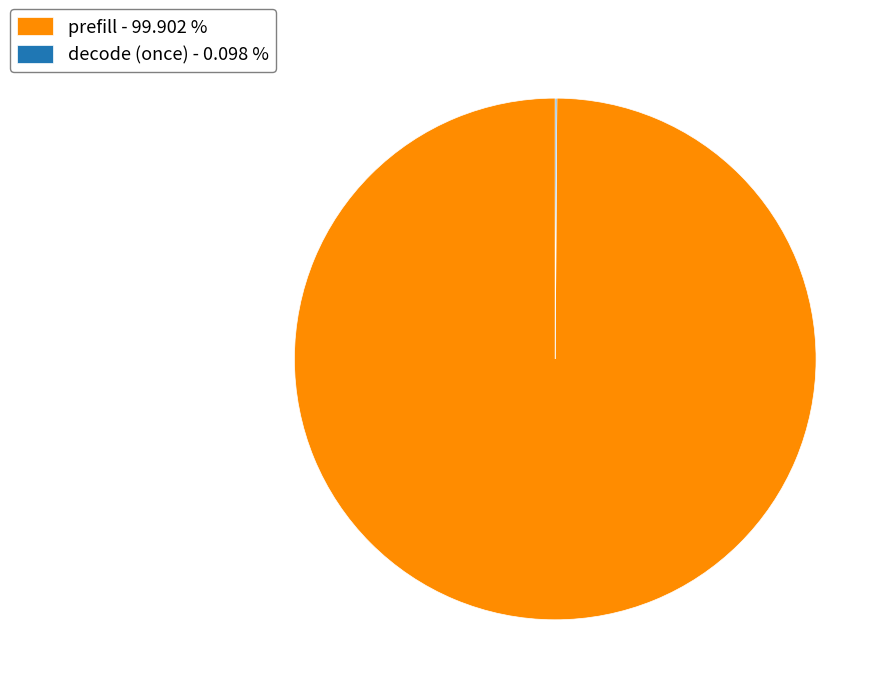

Is there any slice that represents more than half of the pie?

Yes